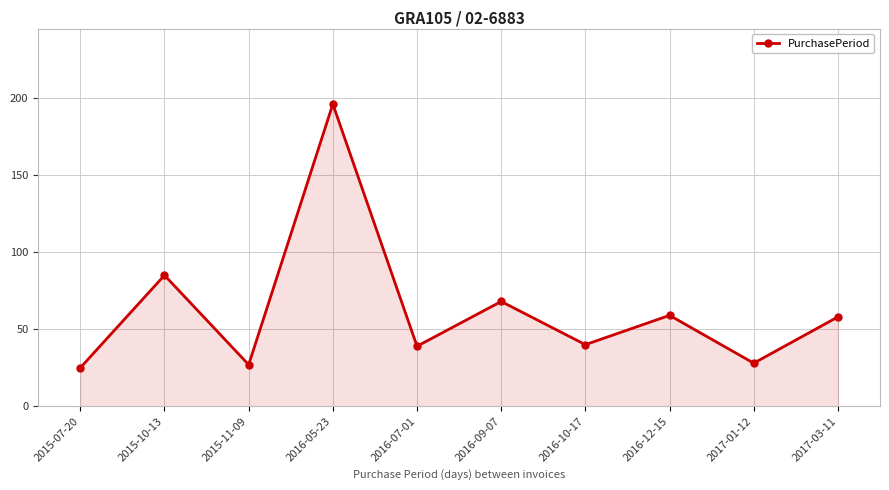

At which category does the data reach its first local peak?

2015-10-13